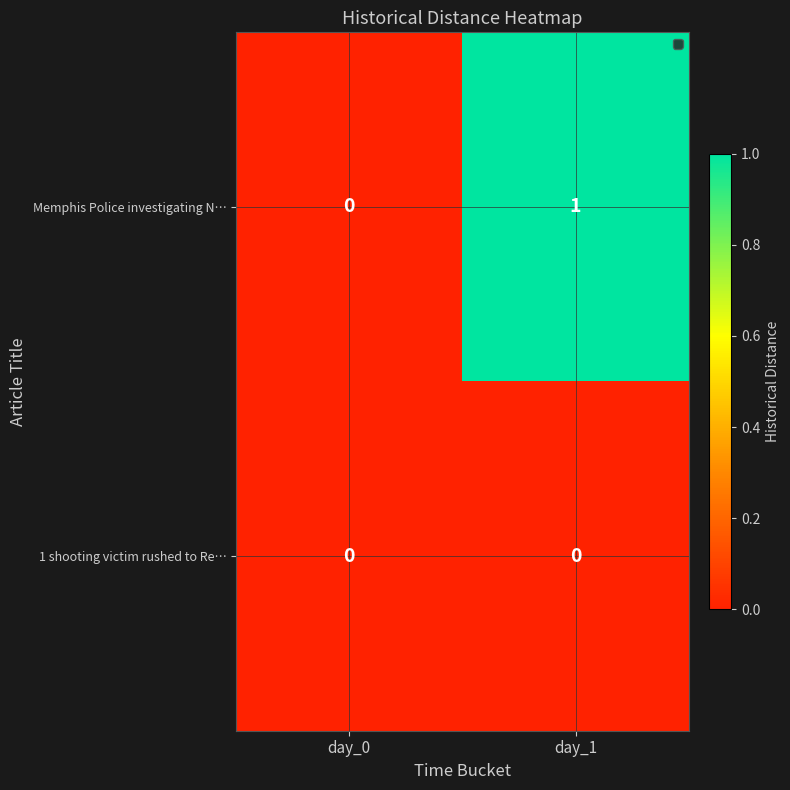

Which series has the largest total across all categories?

Memphis Police investigating N…